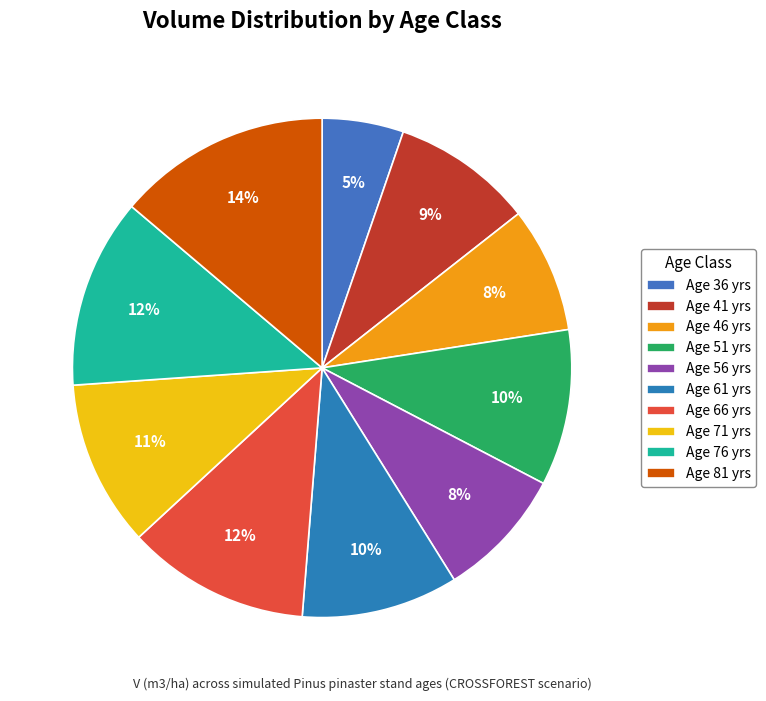

How many slices are in this pie chart?

10